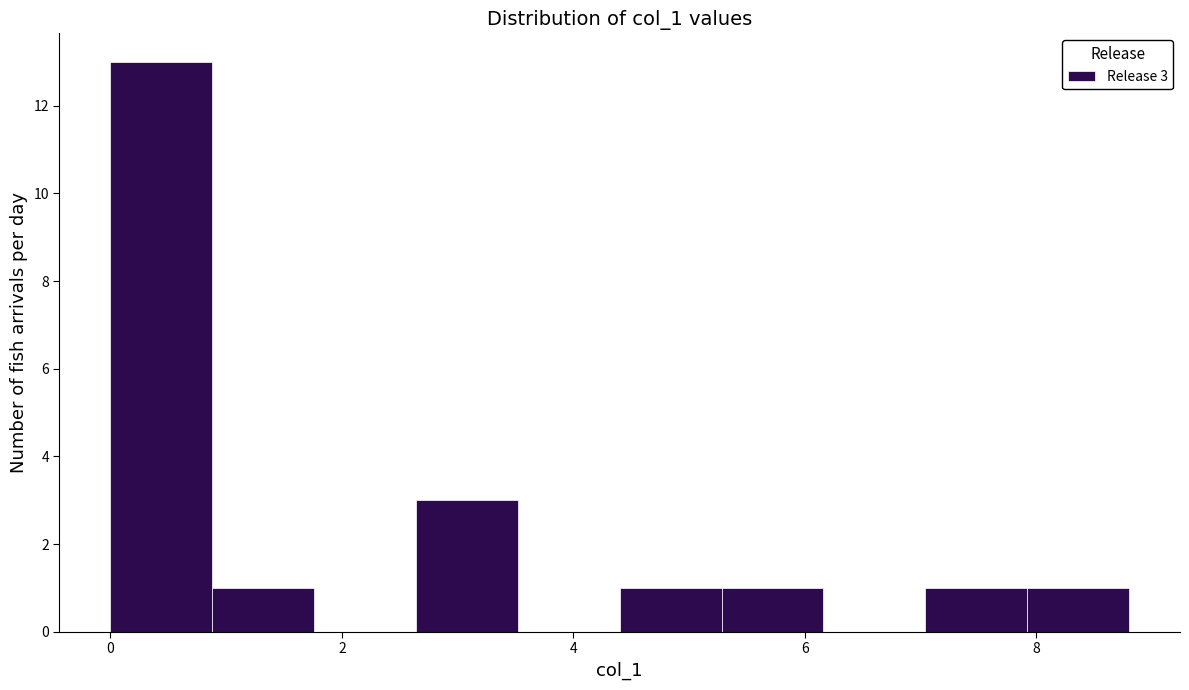

Over which range of the x-axis is the bar tallest?

0.0 to 0.8